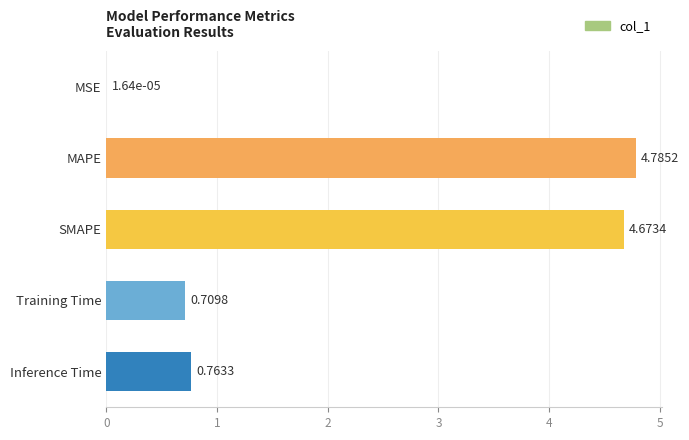

Count the number of data series in this chart.

1